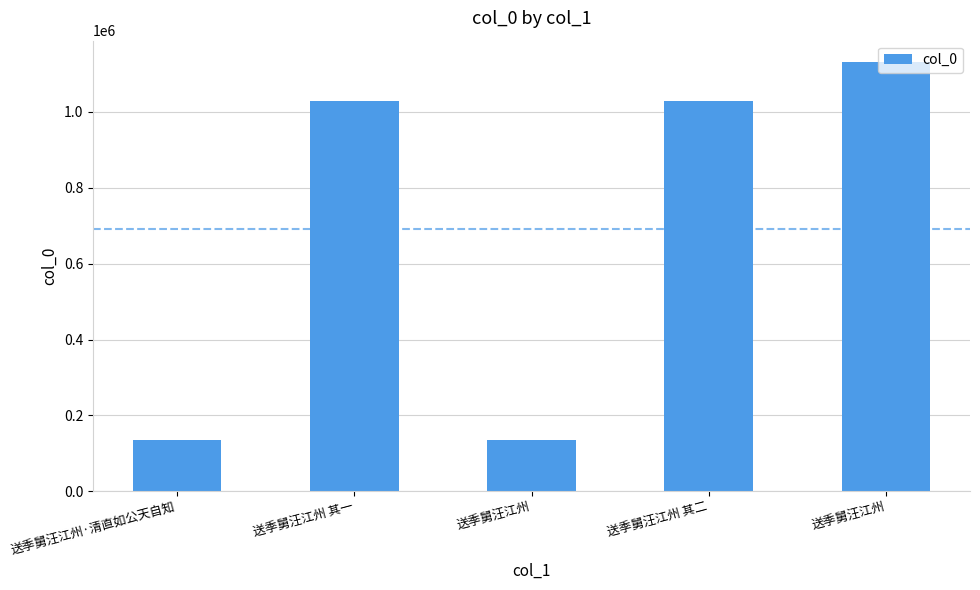

How many distinct data groups are displayed?

1